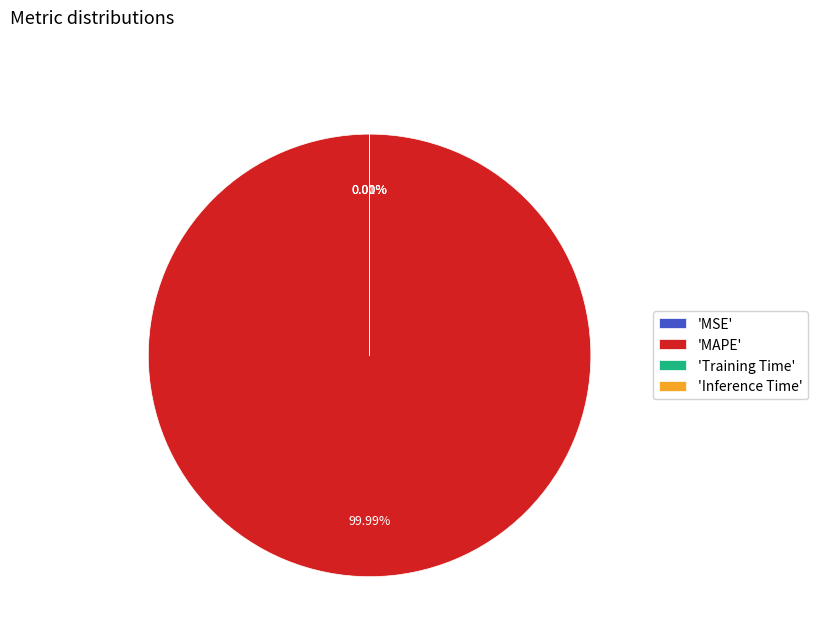

Rank the categories by value from lowest to highest.

Inference Time, Training Time, MSE, MAPE